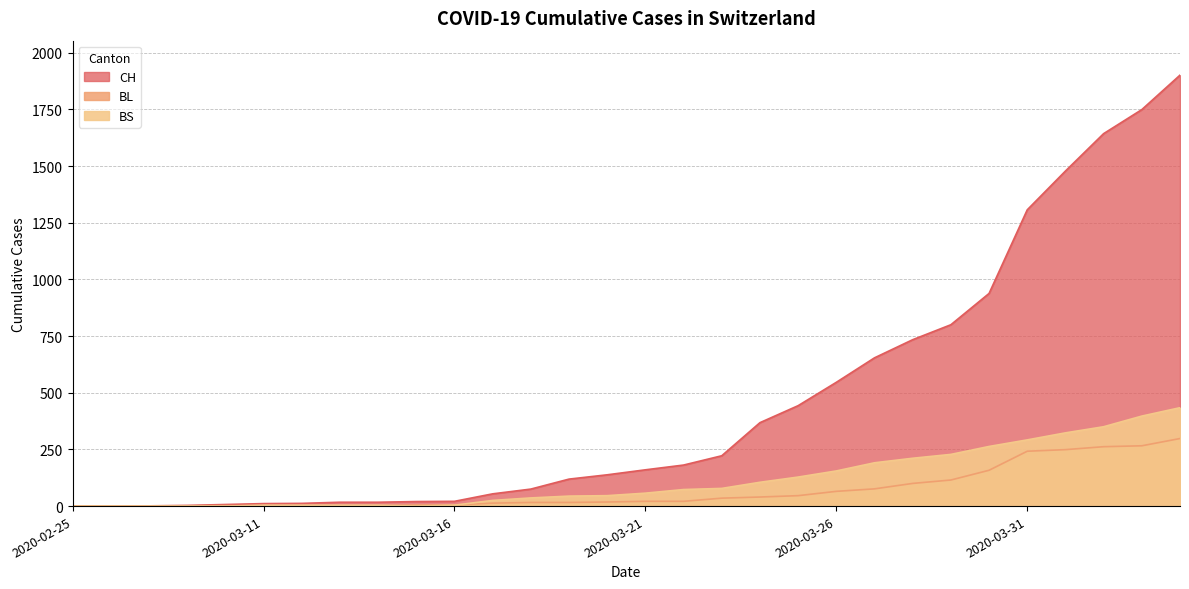

The BL series shows 2 at 2020-03-10. True or false?

True